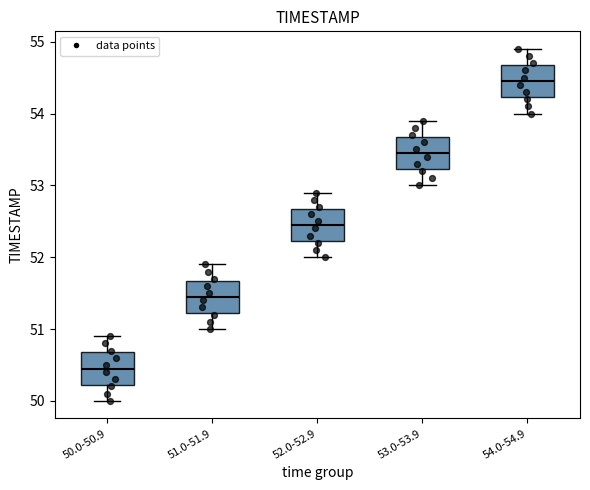

Where does the upper whisker of the box for 50.0-50.9 end on the y-axis? The values are not printed on the chart, so give them approximately, as read against the axis.

50.9